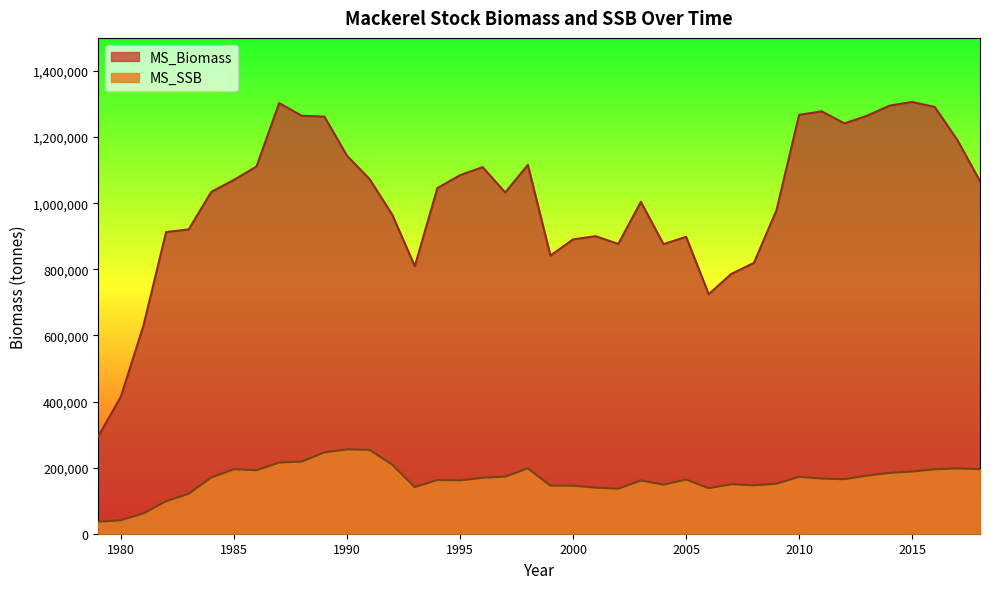

Reading right to left, list all the values displayed in this chart.

MS_Biomass: 2018=1066540.0	2017=1190830.0	2016=1291030.0	2015=1306220.0	2014=1295020.0	2013=1264280.0	2012=1241350.0	2011=1277690.0	2010=1267290.0	2009=979004.0	2008=819346.0	2007=786030.0	2006=724657.0	2005=898293.0	2004=875998.0	2003=1004000.0	2002=876591.0	2001=900159.0	2000=890366.0	1999=841430.0	1998=1115770.0	1997=1032240.0	1996=1109080.0	1995=1084560.0	1994=1045730.0	1993=809345.0	1992=965367.0	1991=1072860.0	1990=1143590.0	1989=1261960.0	1988=1264340.0	1987=1302860.0	1986=1110950.0	1985=1070330.0	1984=1034270.0	1983=920643.0	1982=912653.0	1981=630173.0	1980=414818.0	1979=294495.0
MS_SSB: 2018=195219.0	2017=197541.0	2016=195075.0	2015=187987.0	2014=184227.0	2013=175882.0	2012=164881.0	2011=166777.0	2010=172208.0	2009=151449.0	2008=146486.0	2007=149727.0	2006=137833.0	2005=163905.0	2004=148394.0	2003=161254.0	2002=136168.0	2001=139477.0	2000=145416.0	1999=145477.0	1998=197753.0	1997=172897.0	1996=169294.0	1995=161342.0	1994=162675.0	1993=141134.0	1992=209144.0	1991=253808.0	1990=255217.0	1989=246124.0	1988=218377.0	1987=215219.0	1986=192086.0	1985=195118.0	1984=170332.0	1983=120803.0	1982=98248.9	1981=61696.8	1980=40874.6	1979=36330.6